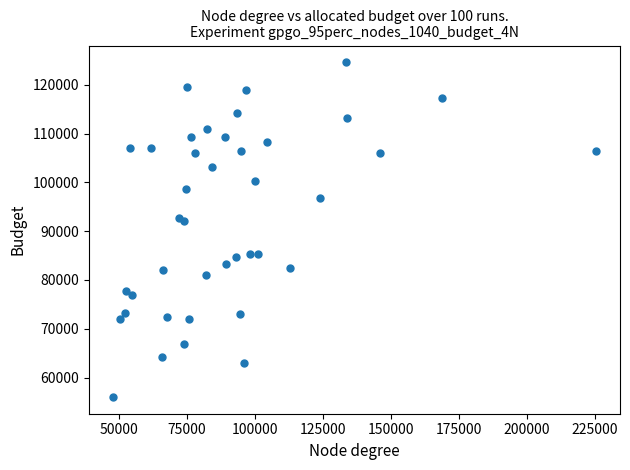

What is the range of Y values (max minus min)?

68646.5